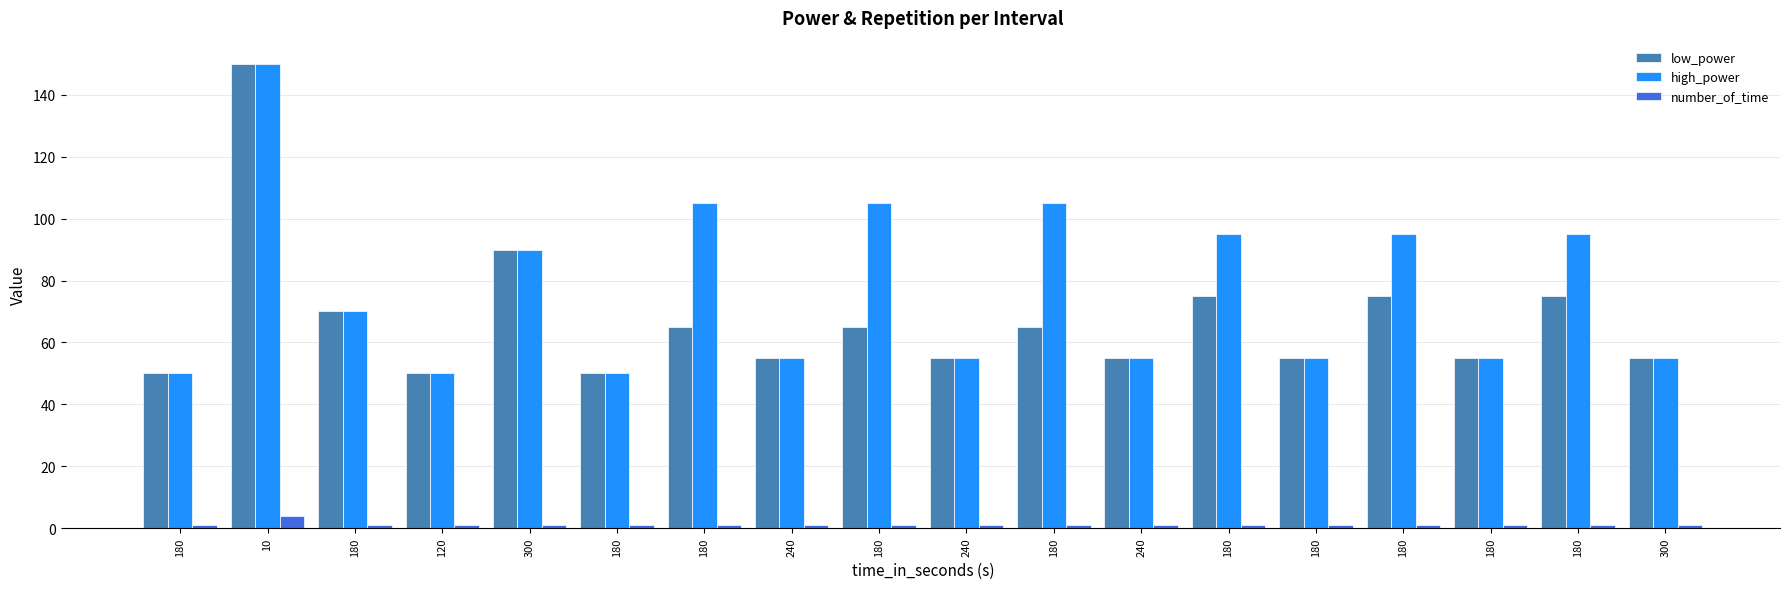

How many bars are there in each group?

3